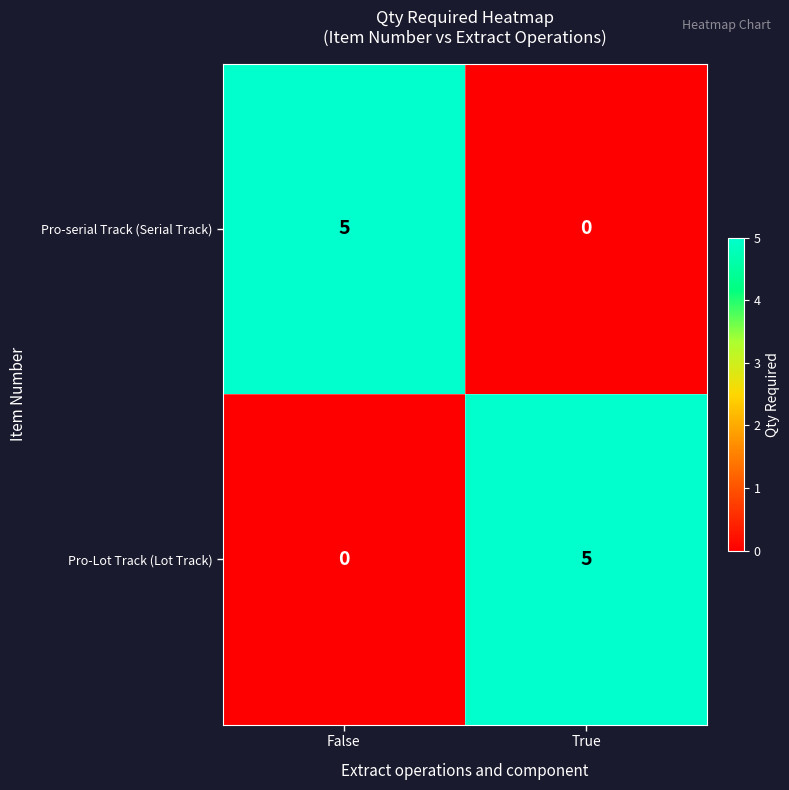

The value of Pro-Lot Track (Lot Track) at False is 0. True or false?

True